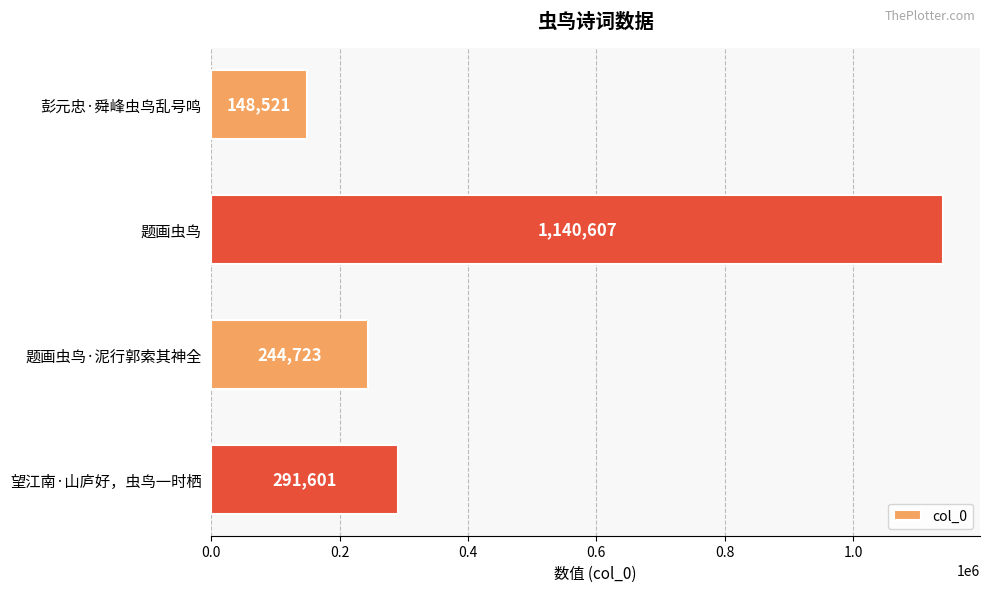

How many categories are shown in the chart?

4